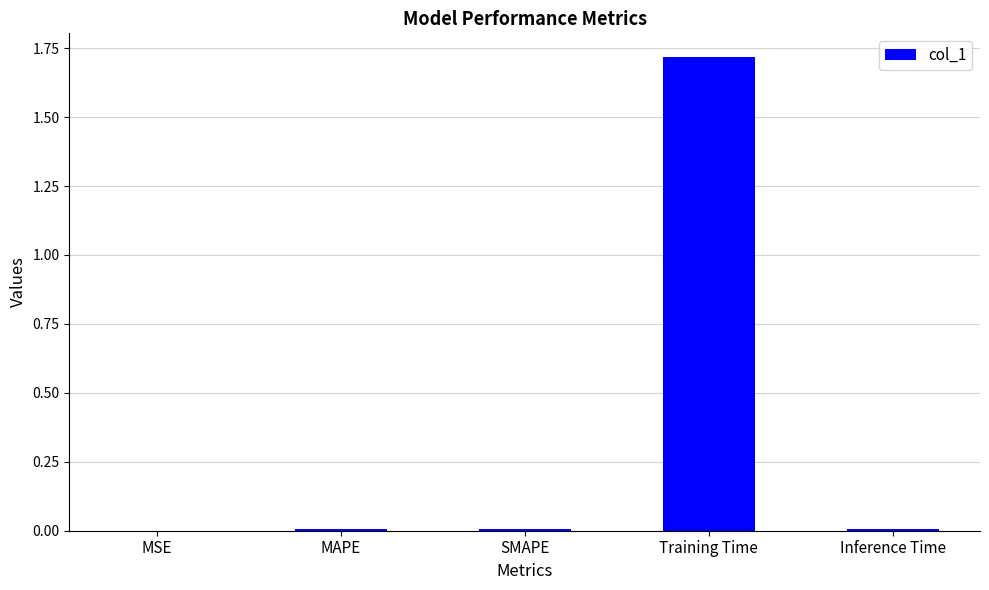

How many series are shown in this chart?

1